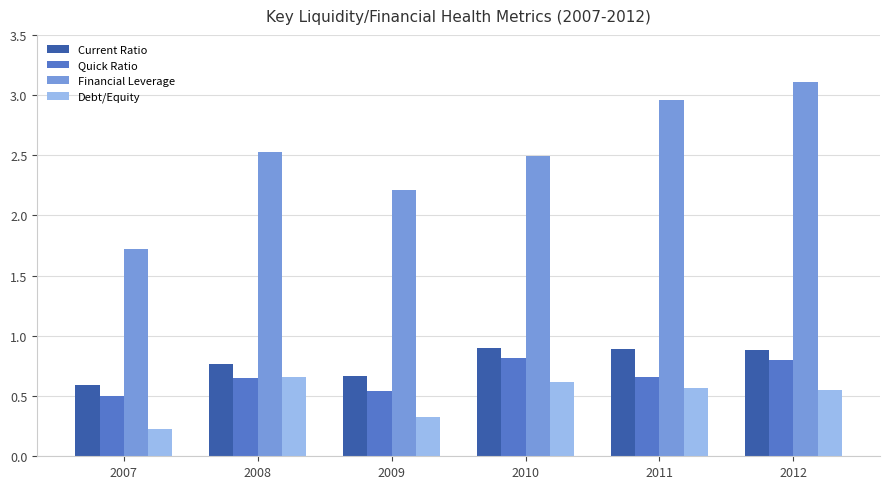

Rank the series by their maximum value, from highest to lowest.

Financial Leverage, Current Ratio, Quick Ratio, Debt/Equity